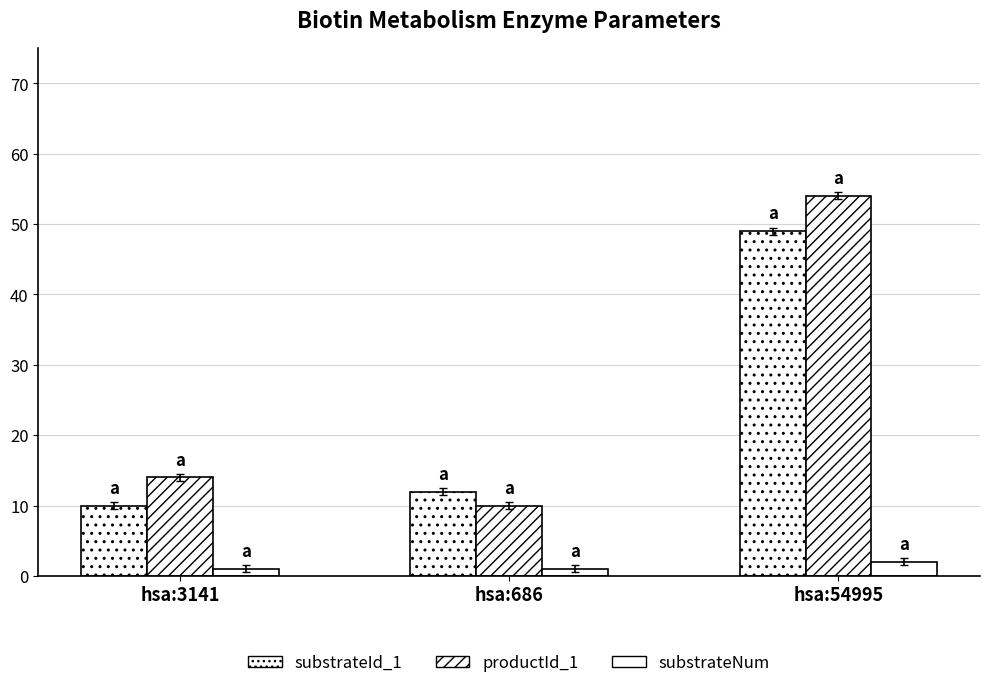

What is the average value of the substrateNum series?

1